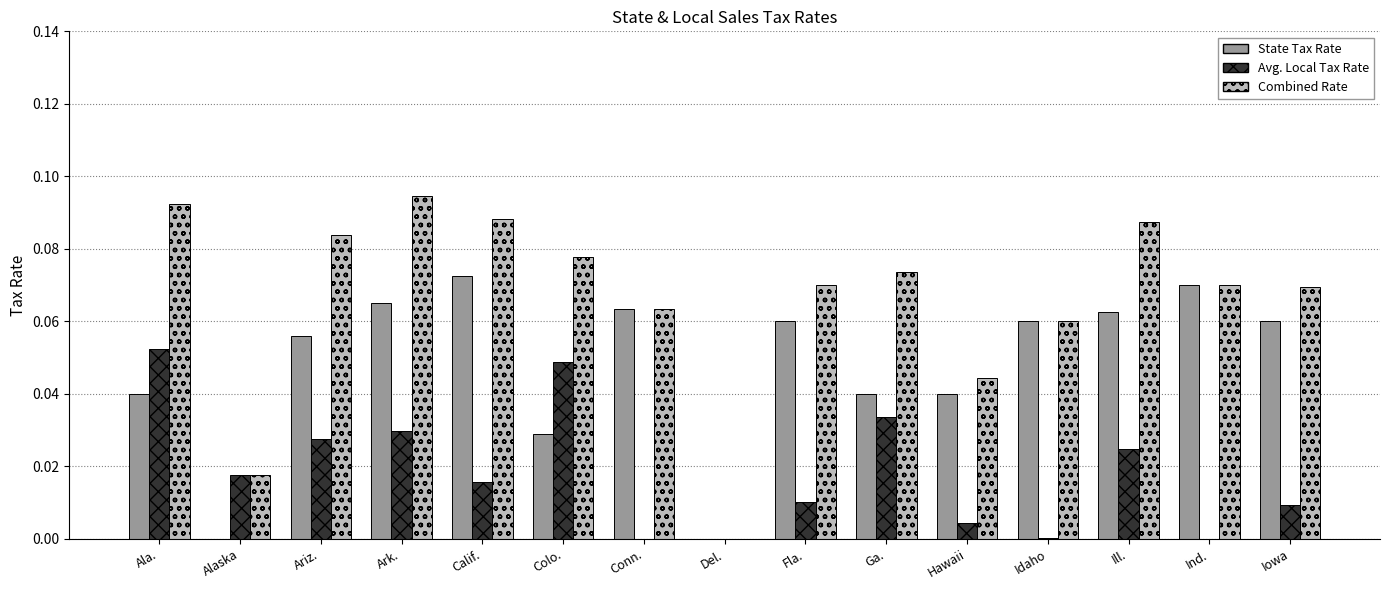

What is the sum of all Avg. Local Tax Rate values?

0.3